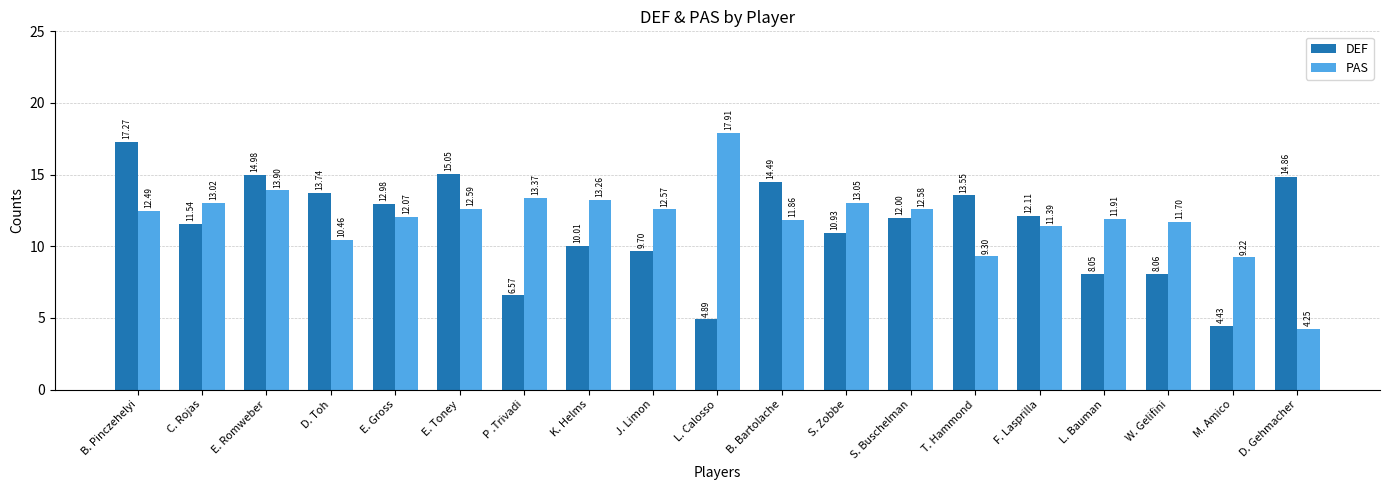

Rank the categories by DEF value from highest to lowest.

B. Pinczehelyi, E. Toney, E. Romweber, D. Gehmacher, B. Bartolache, D. Toh, T. Hammond, E. Gross, F. Lasprilla, S. Buschelman, C. Rojas, S. Zobbe, K. Helms, J. Limon, W. Gelifini, L. Bauman, P .Trivadi, L. Calosso, M. Amico